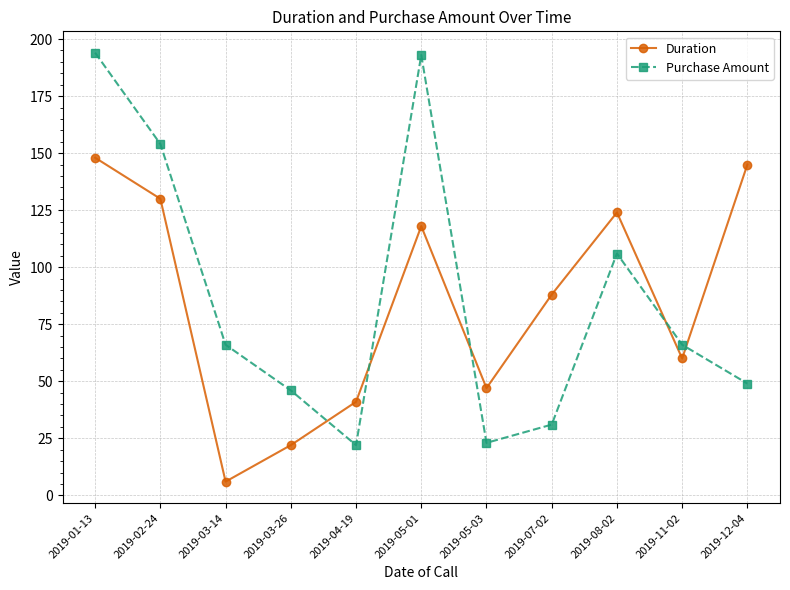

What is the approximate value of Purchase Amount at 2019-08-02?

106